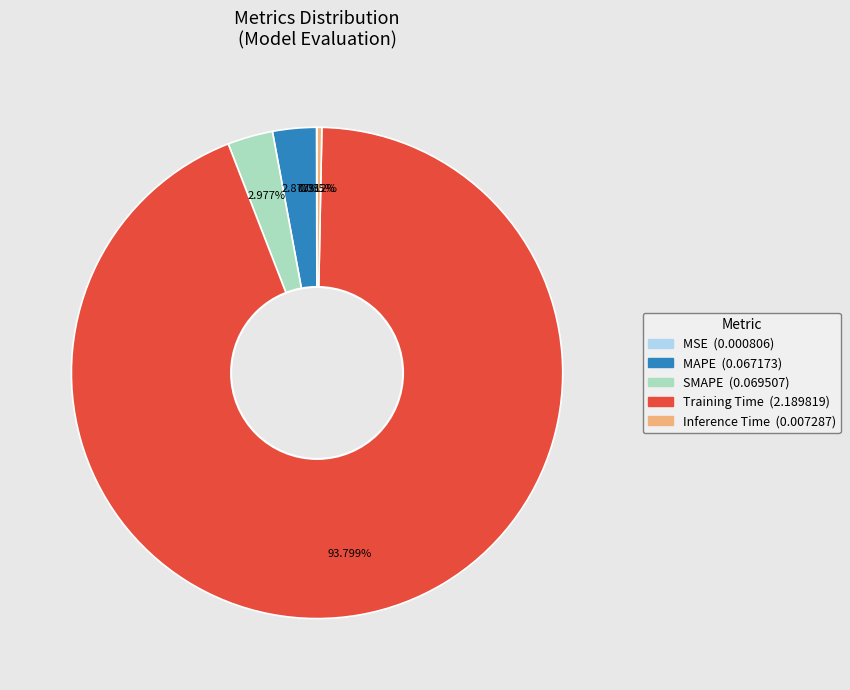

Is it true that MAPE is 3% of the pie?

True